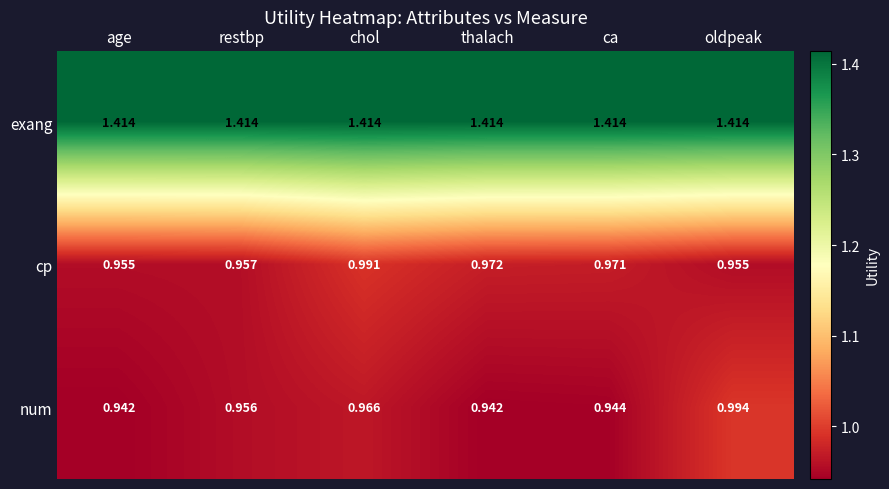

Which series has the widest spread of values?

num